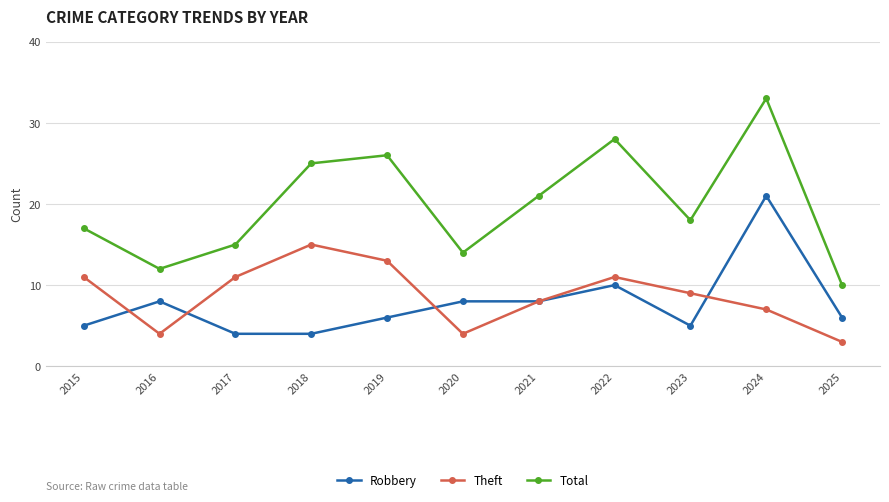

What is the difference between the maximum and minimum values in the Robbery series?

17